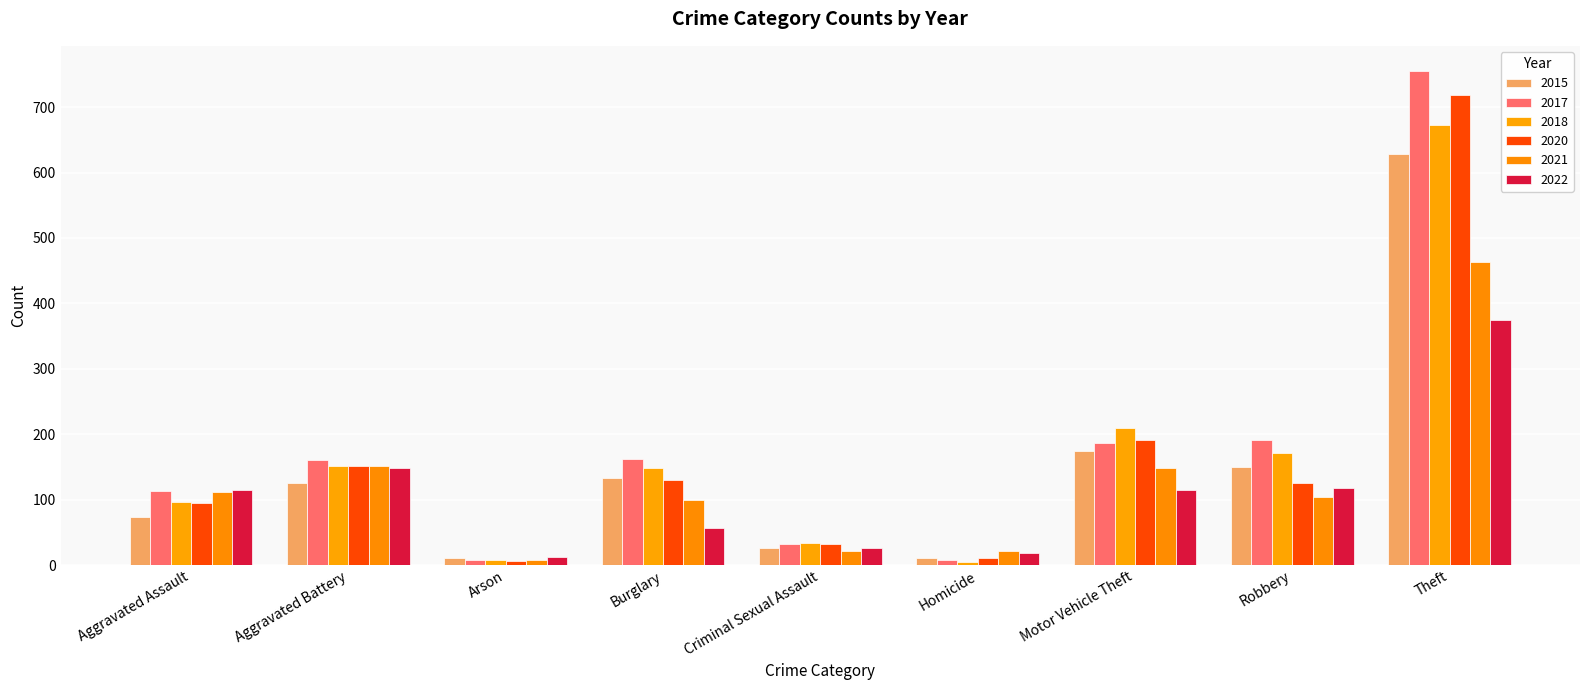

How many data points does each series have?

9